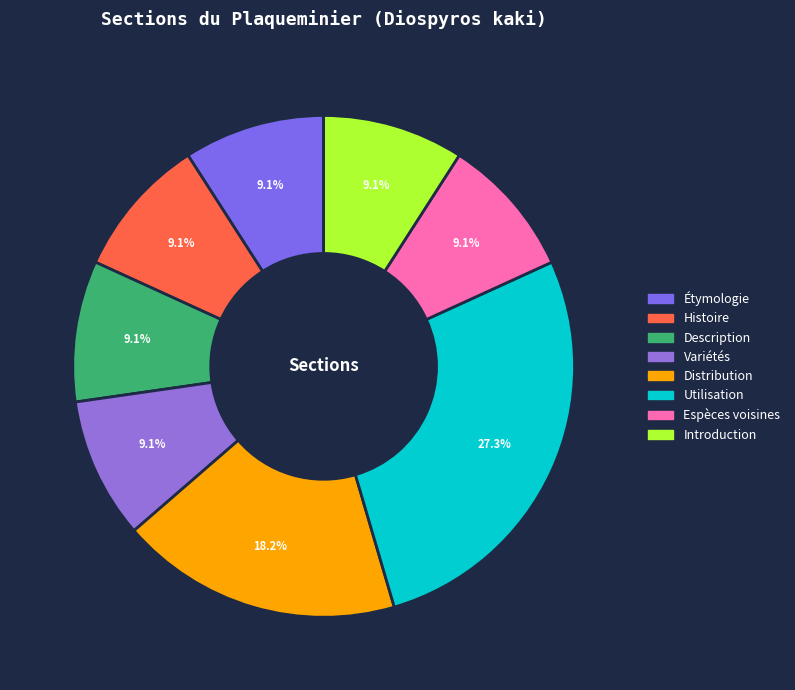

Rank the categories by value from highest to lowest.

Utilisation, Distribution, Étymologie, Histoire, Description, Variétés, Espèces voisines, Introduction